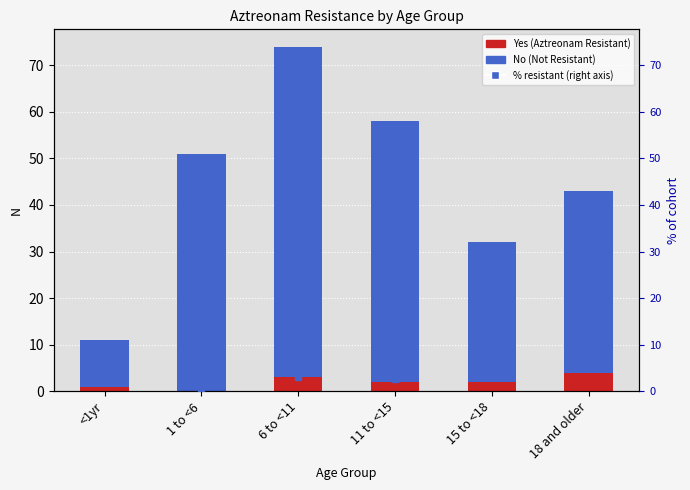

What is the difference between the highest and lowest values at 15 to <18?

28.0